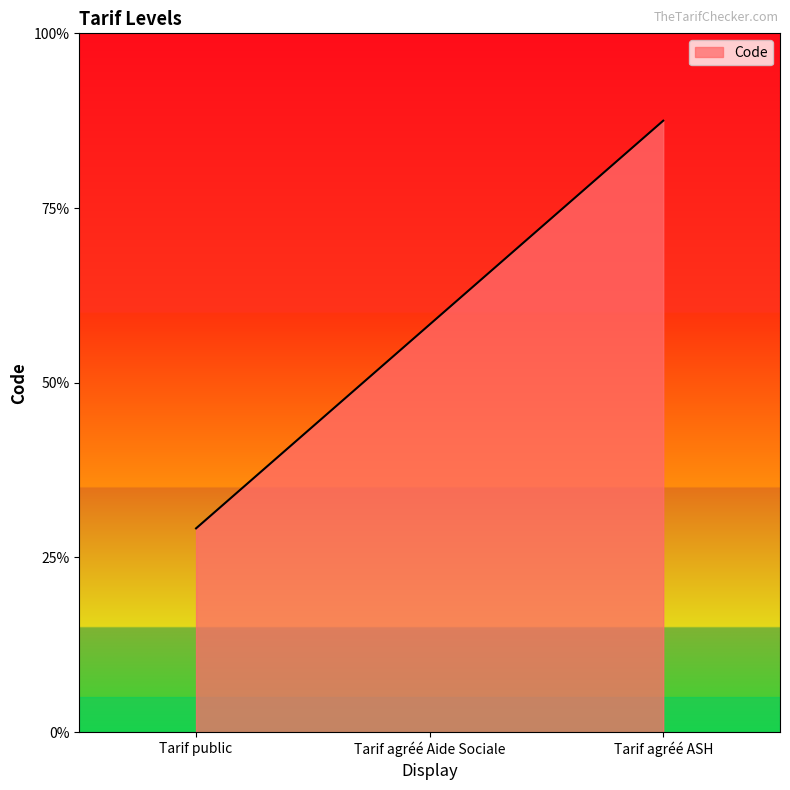

What is the label of the 2nd point from the right?

Tarif agréé Aide Sociale